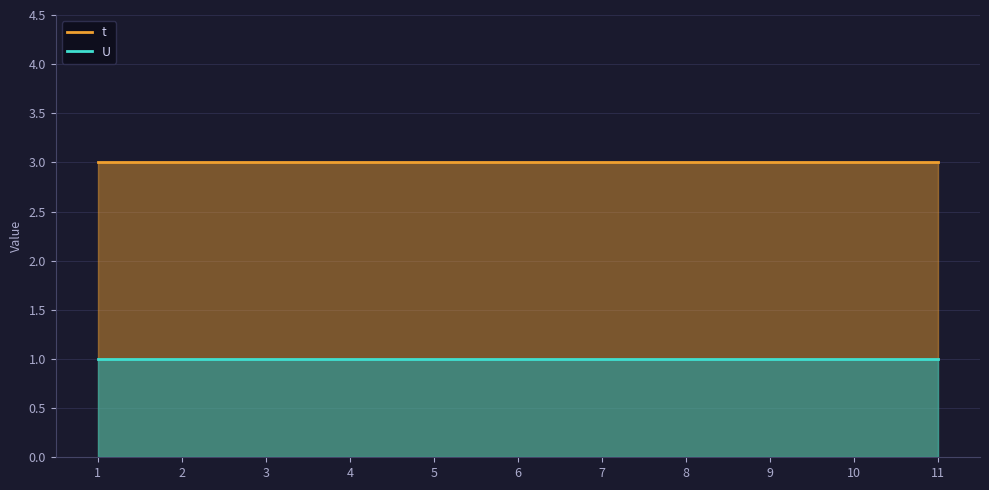

What is the value of the t point at the 7th from the left?

3